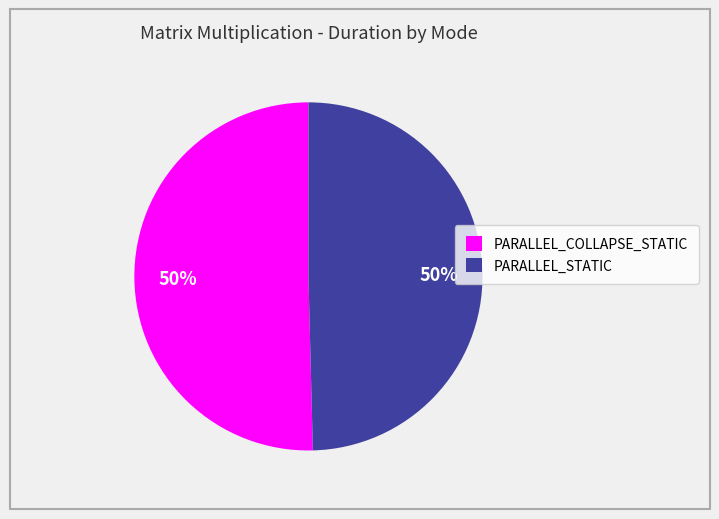

To the nearest percent, what is the average slice percentage?

50%